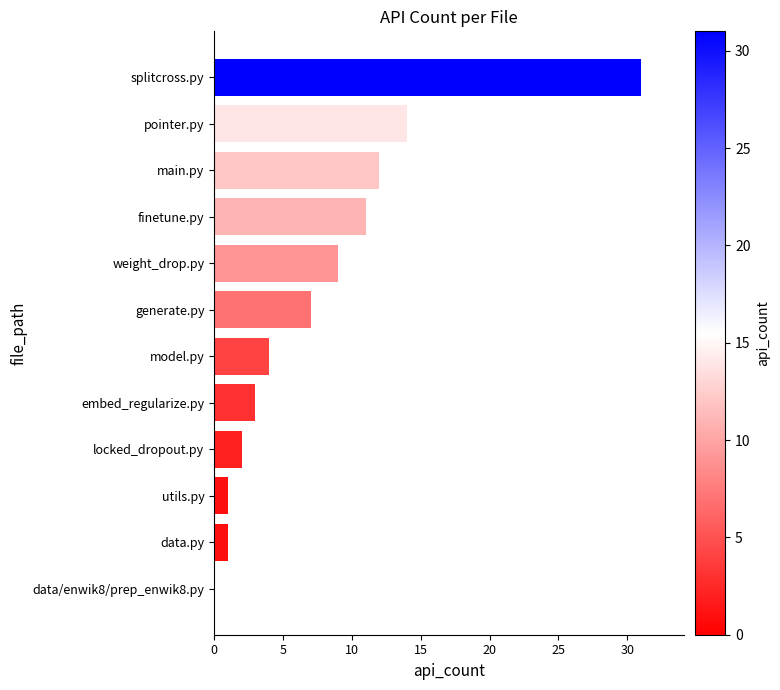

The chart shows a value of 20 at main.py. True or false?

False